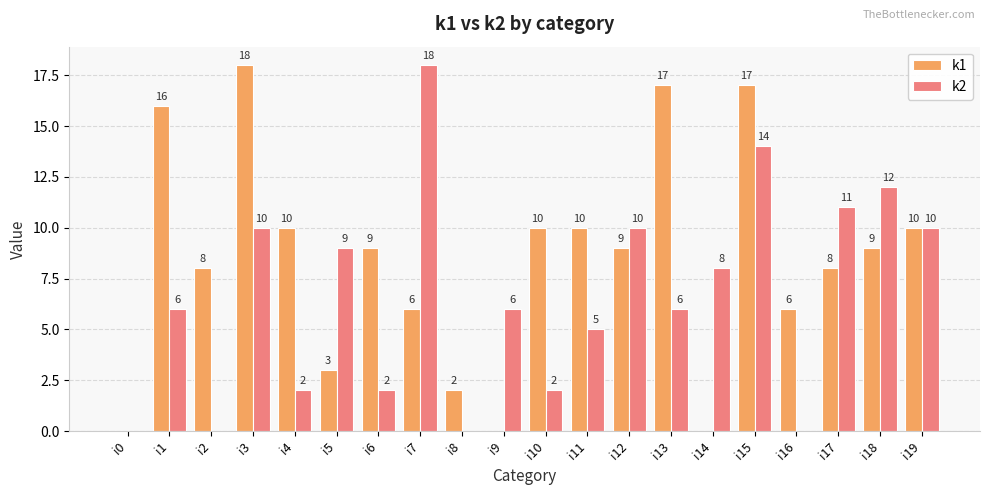

At which label is k2 closest to 9?

i5